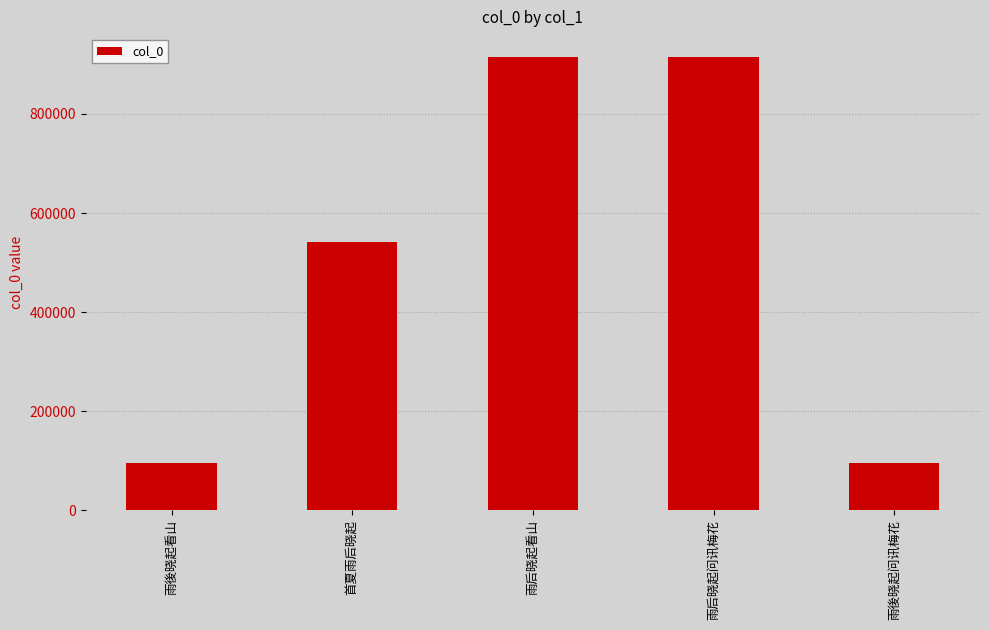

What is the sum of the values at 首夏雨后晓起 and 雨後晓起看山?

635637